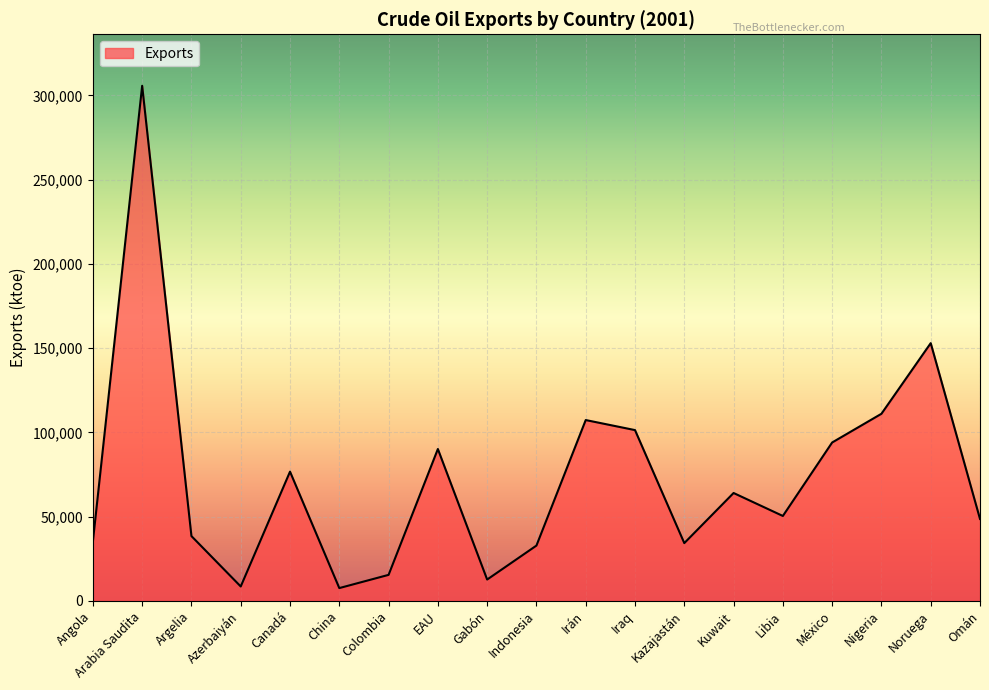

True or false: the data shows 50351 at Libia.

True